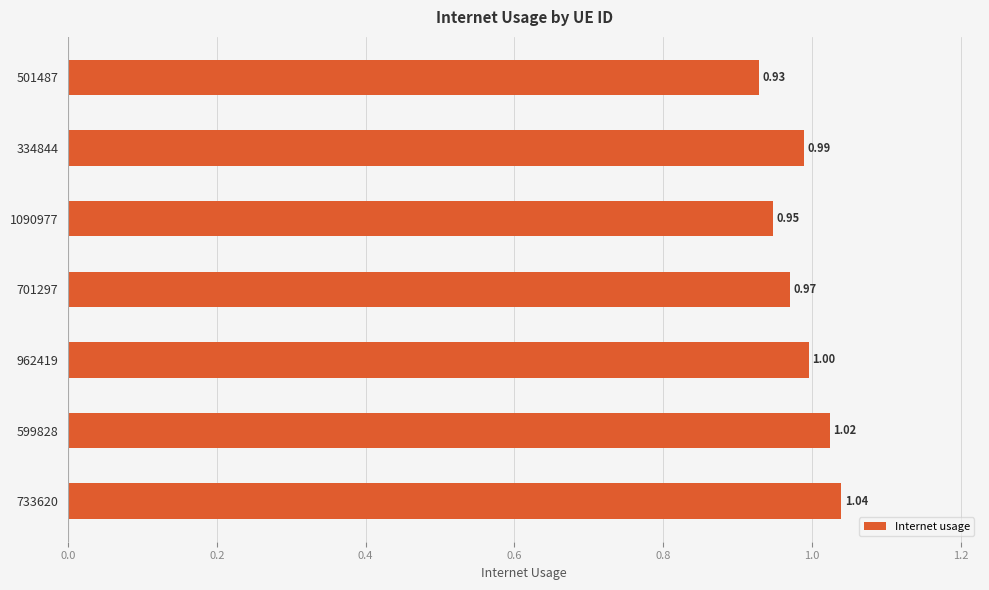

Which has a higher value, 962419 or 1090977?

962419